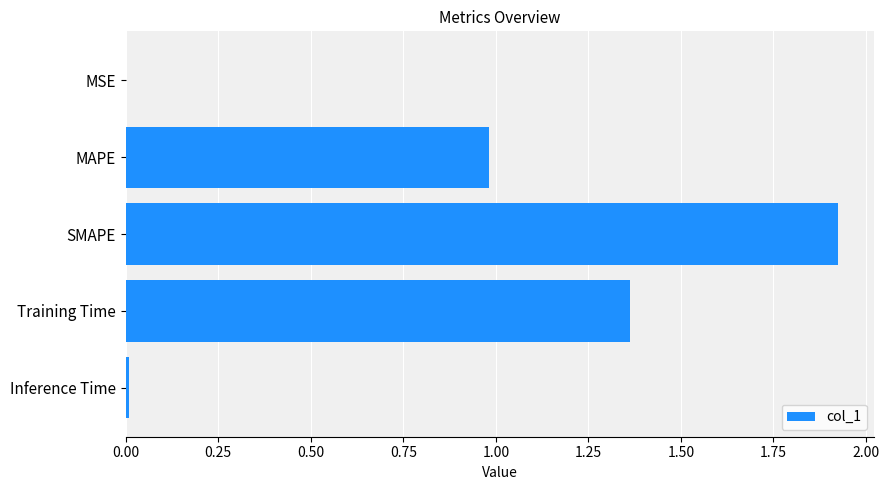

Does the chart contain stacked bars?

No